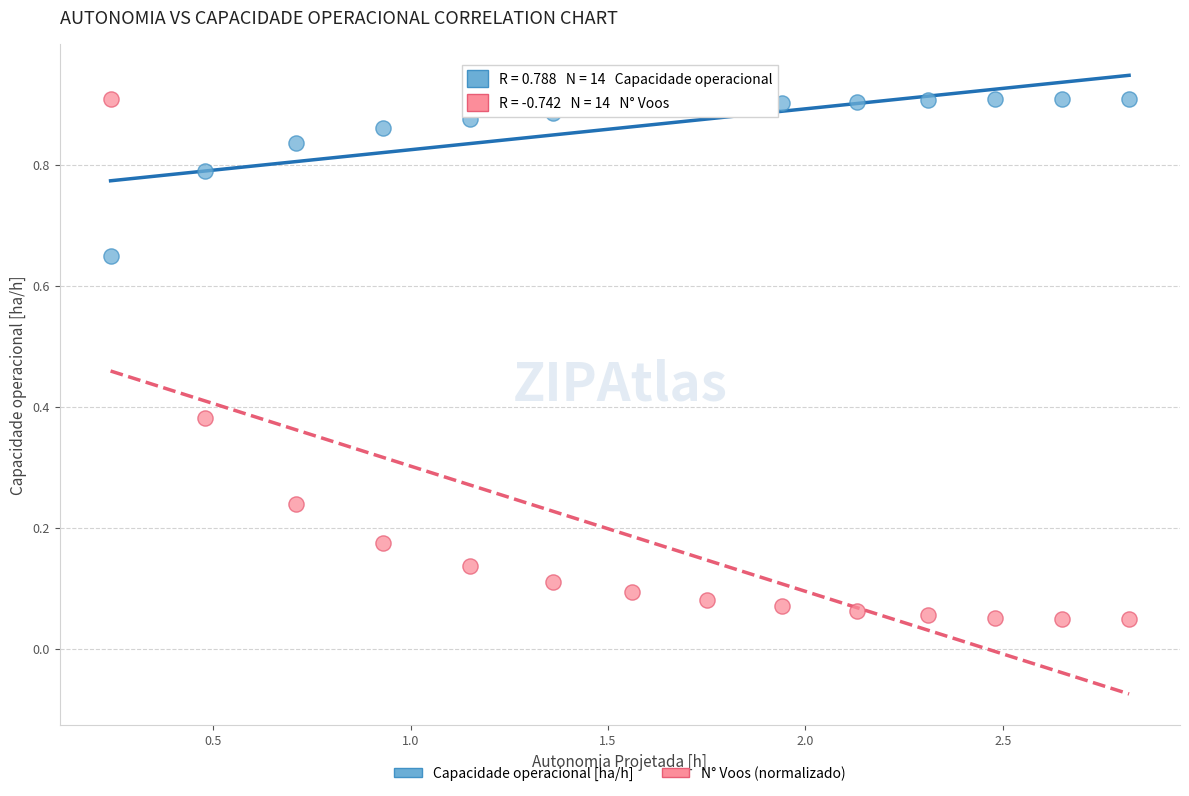

Across all data points, what is the range of X values (max minus min)?

2.6